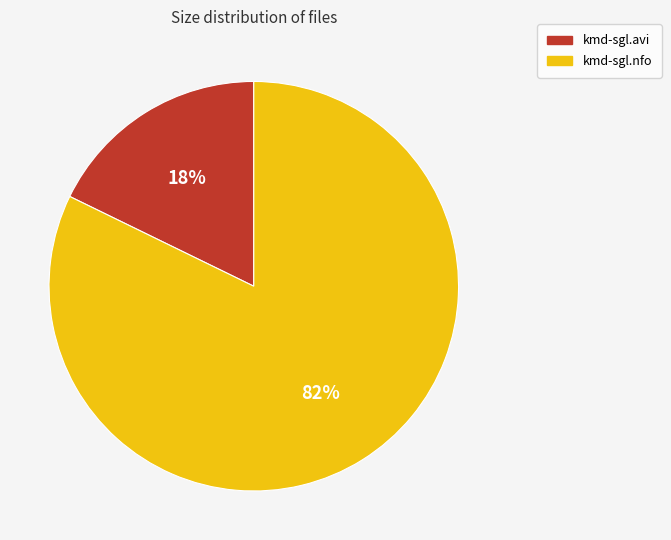

Does kmd-sgl.nfo represent more than half of the total?

Yes